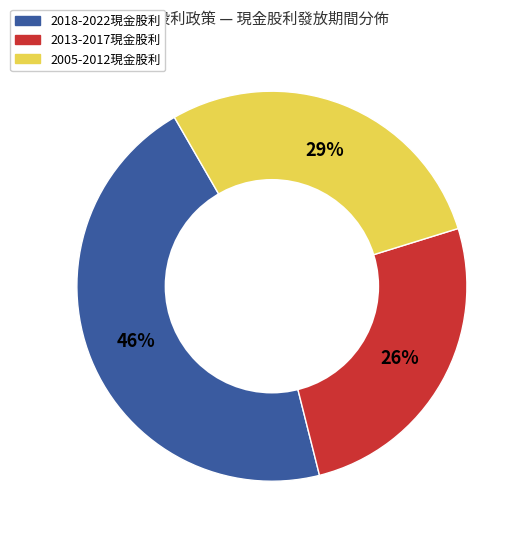

To the nearest percent, what is the average slice percentage?

33%